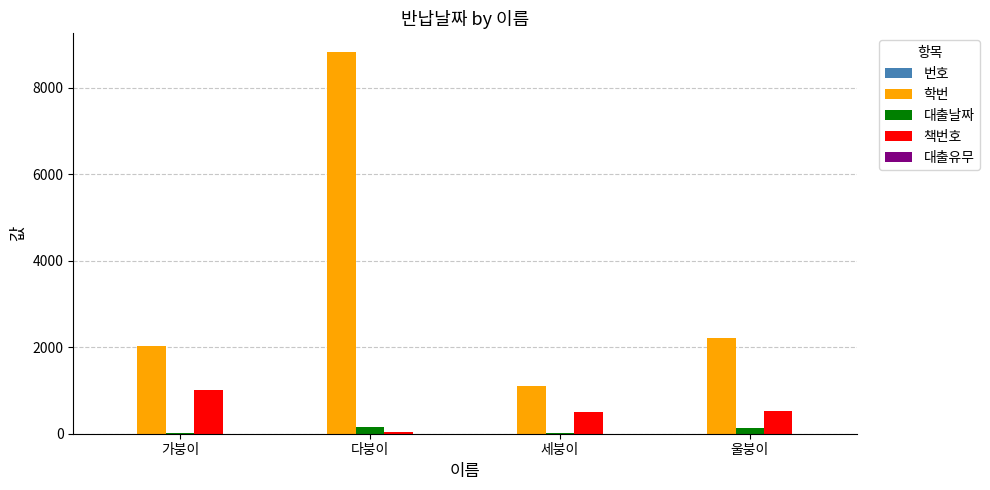

Between 세붕이 and 울붕이, which series saw the biggest shift?

학번